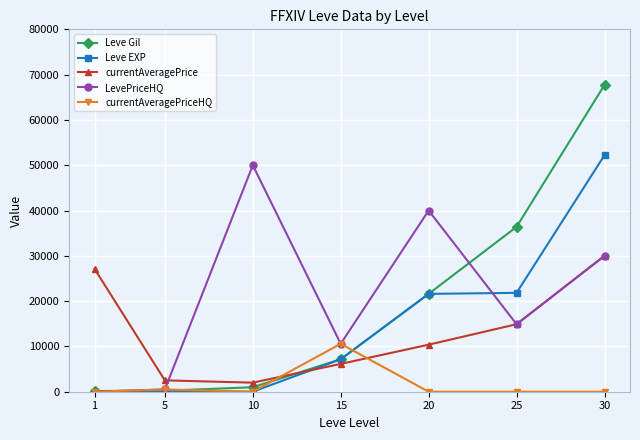

The currentAveragePrice series shows 2000 at 10. True or false?

True